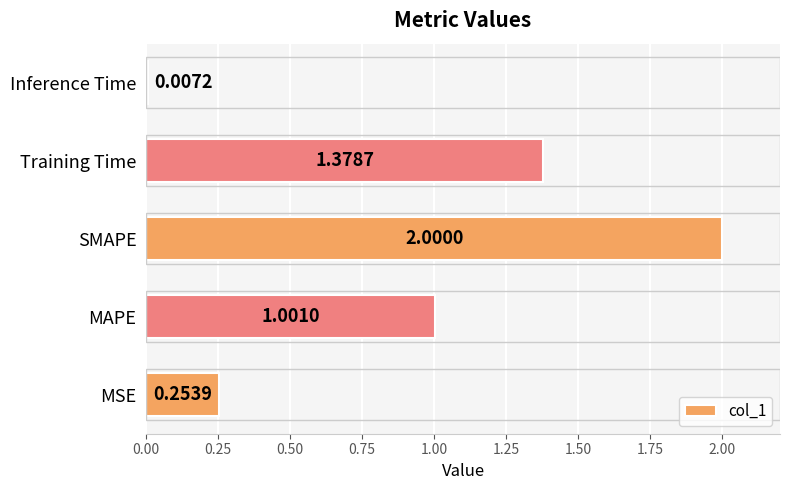

What is the average value?

0.9